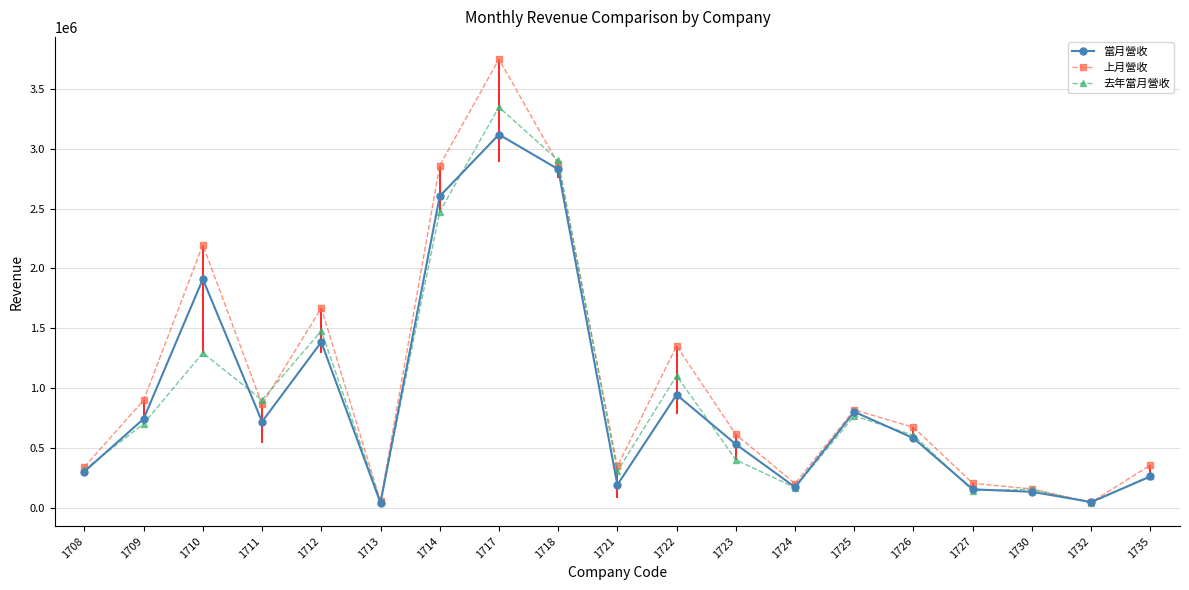

True or false: 當月營收 and 去年當月營收 cross at least once.

True